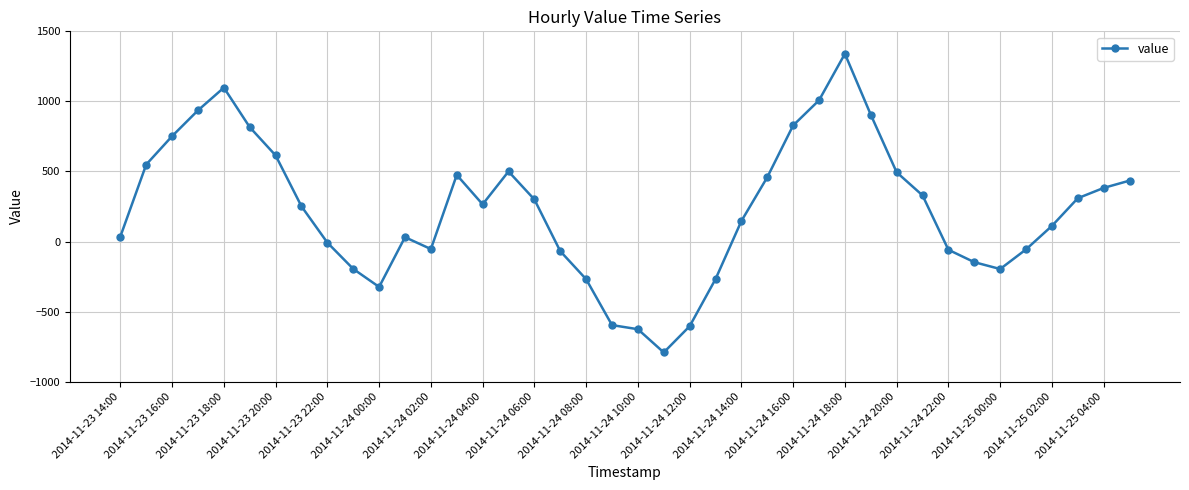

True or false: there are more than 1 points higher than both neighbors.

True